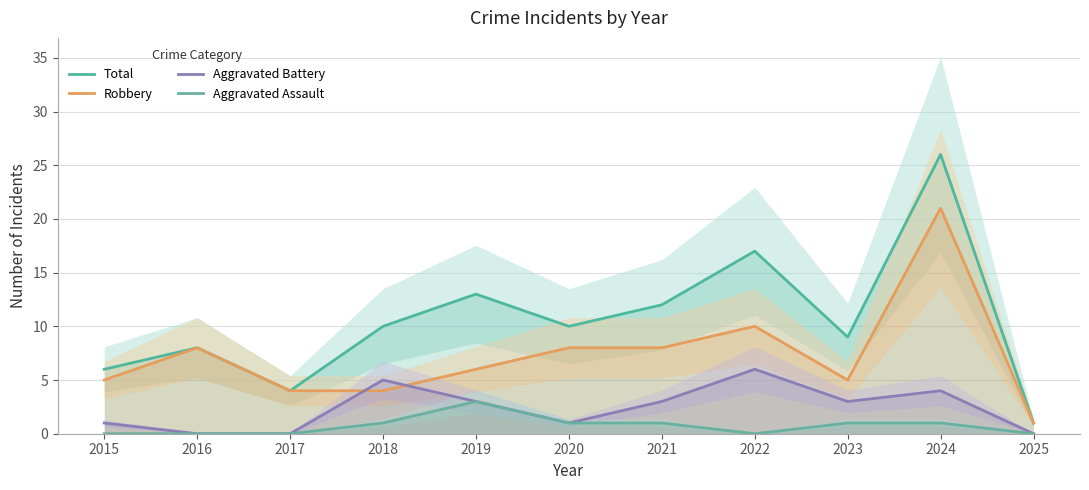

What is the spread (max minus min) of values at 2025?

1